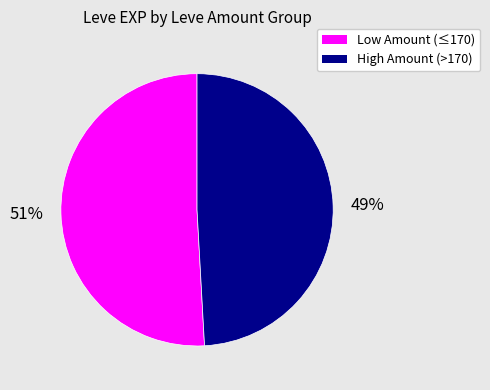

To the nearest percent, what is the average slice percentage?

50%